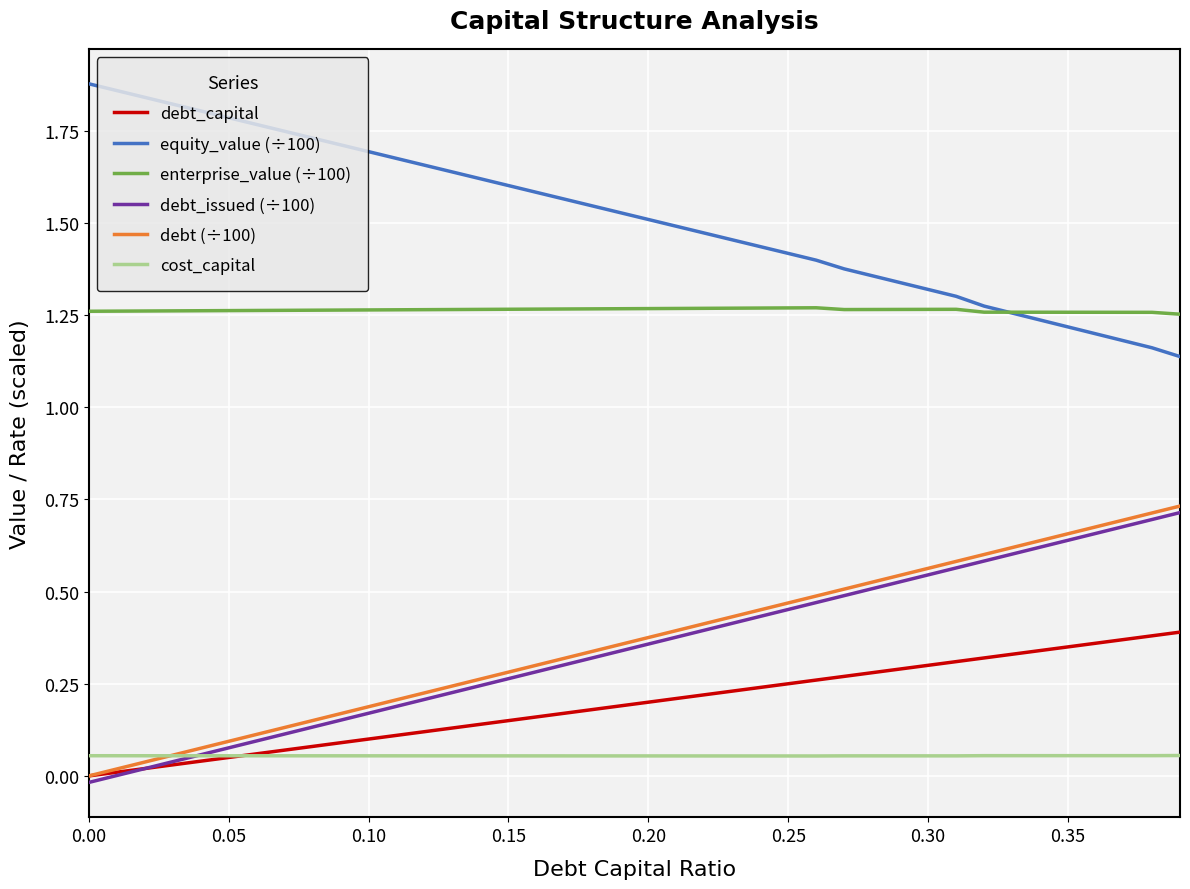

True or false: cost_capital and equity_value (÷100) intersect in this chart.

False